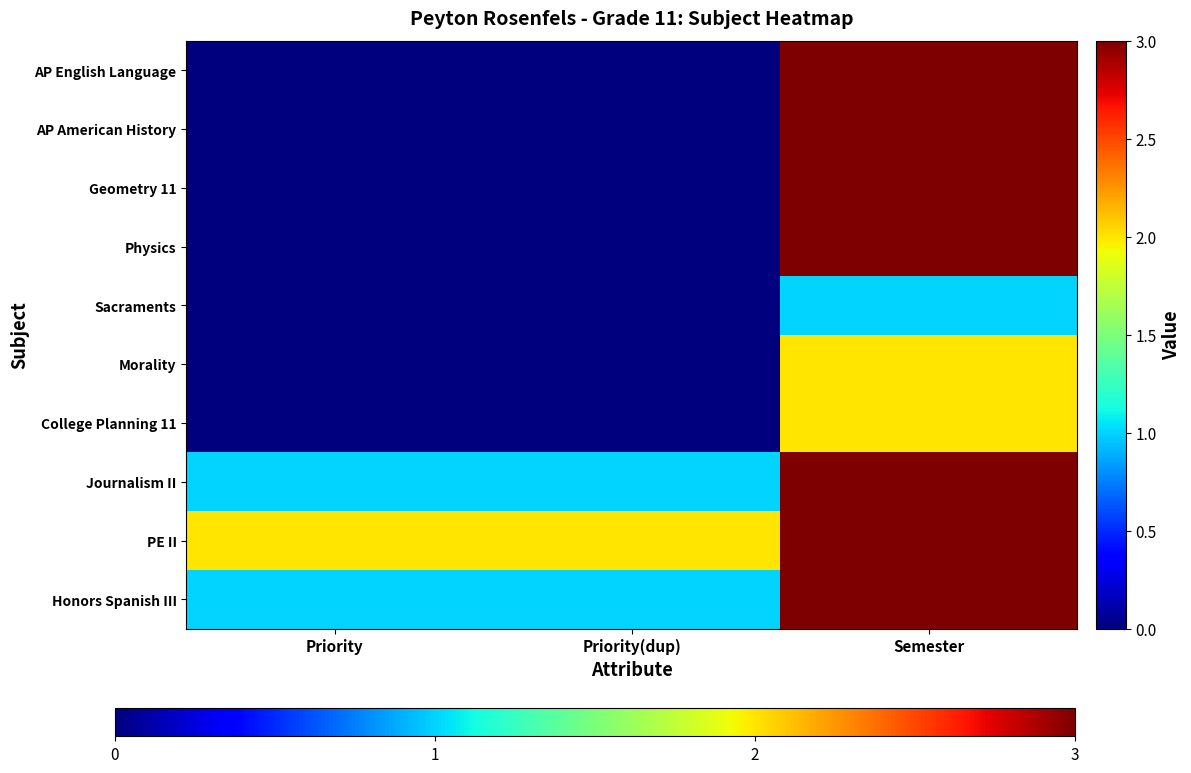

At how many categories does at least one series exceed 0?

3